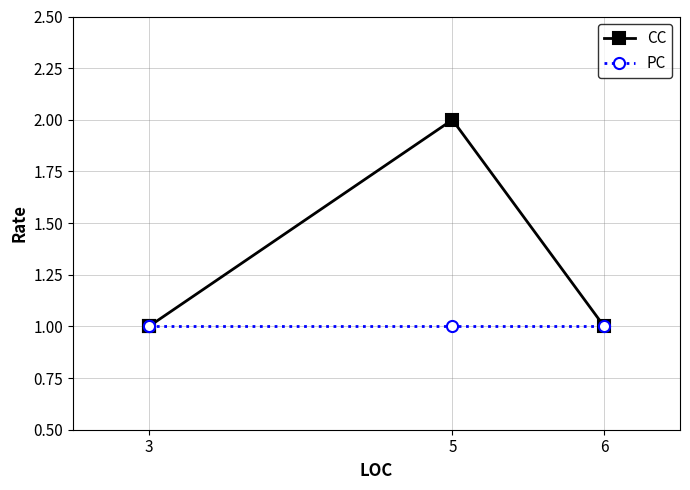

List the series in order of their peak value, highest first.

CC, PC